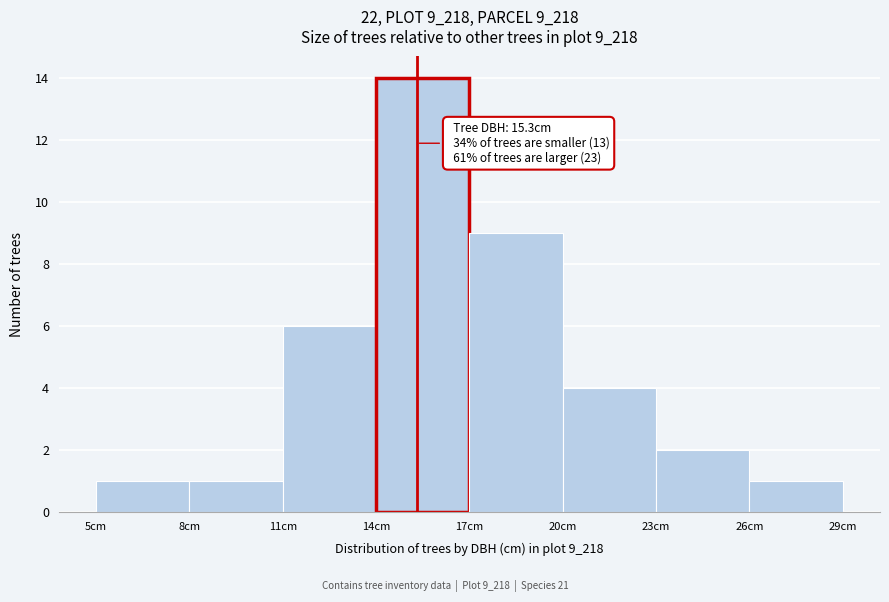

Over which range of the x-axis is the bar tallest?

14 to 17